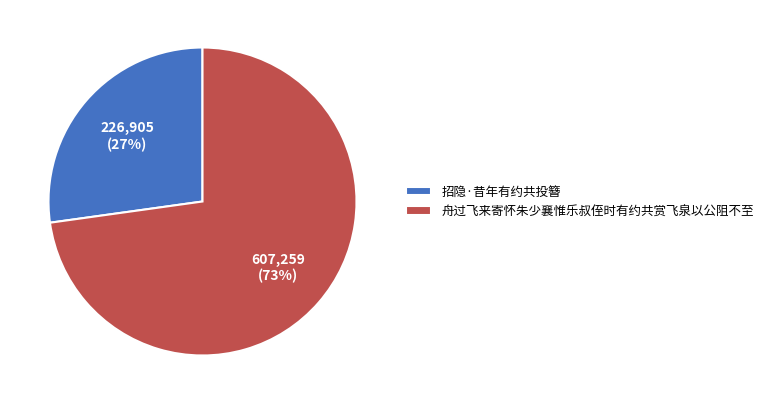

To the nearest percent, what percentage of the pie is 招隐·昔年有约共投簪?

27%